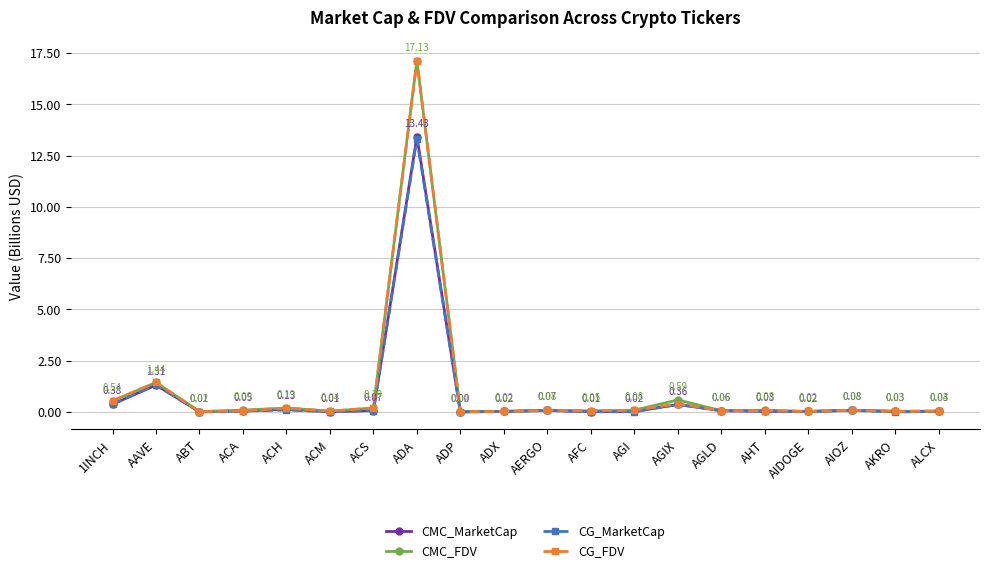

What is the maximum value for CG_MarketCap?

13.3